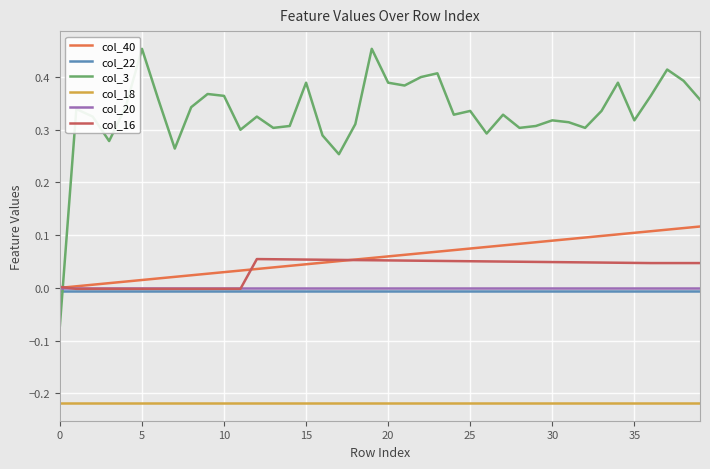

True or false: col_16 and col_3 intersect in this chart.

True